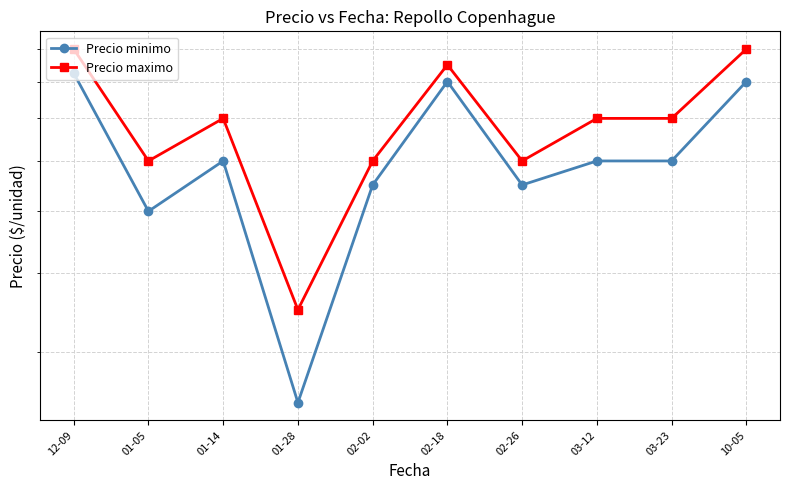

What is the label of the 6th point from the right?

02-02